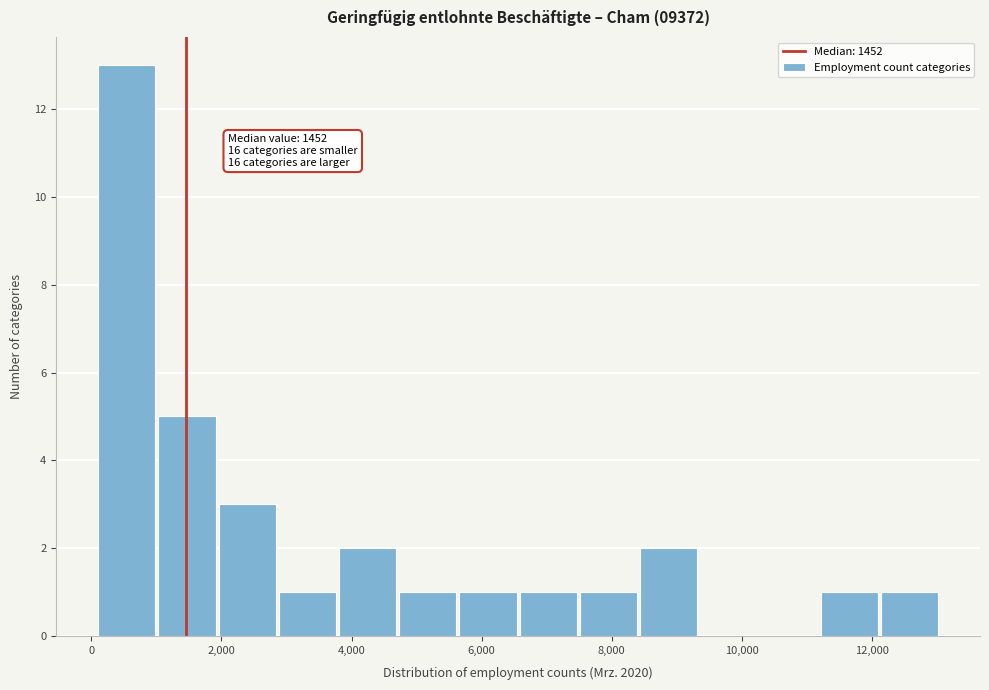

Which range on the x-axis has the tallest bar?

200 to 1000